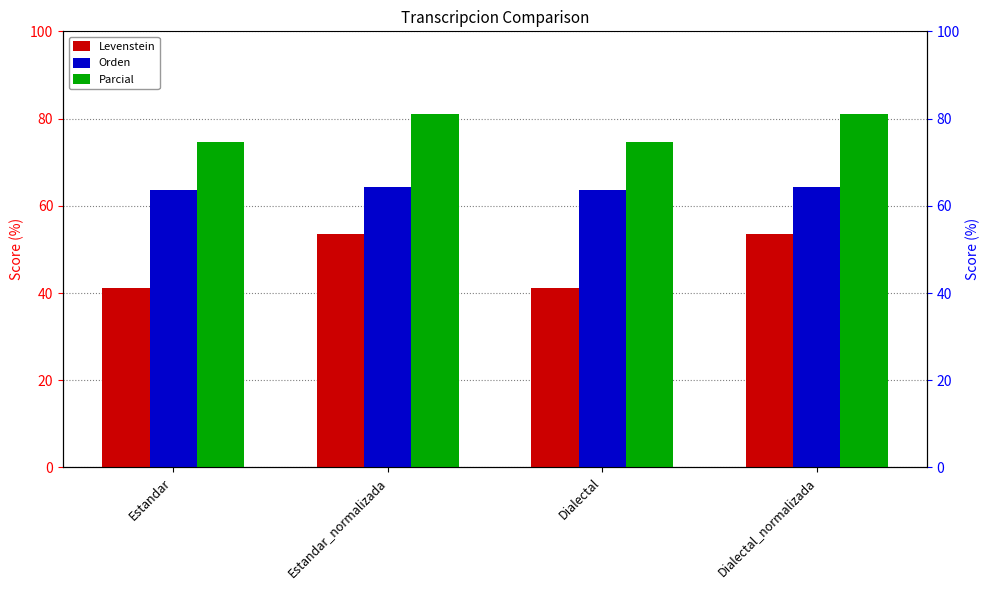

What is the value of the Levenstein bar at the 3rd from the left?

41.1